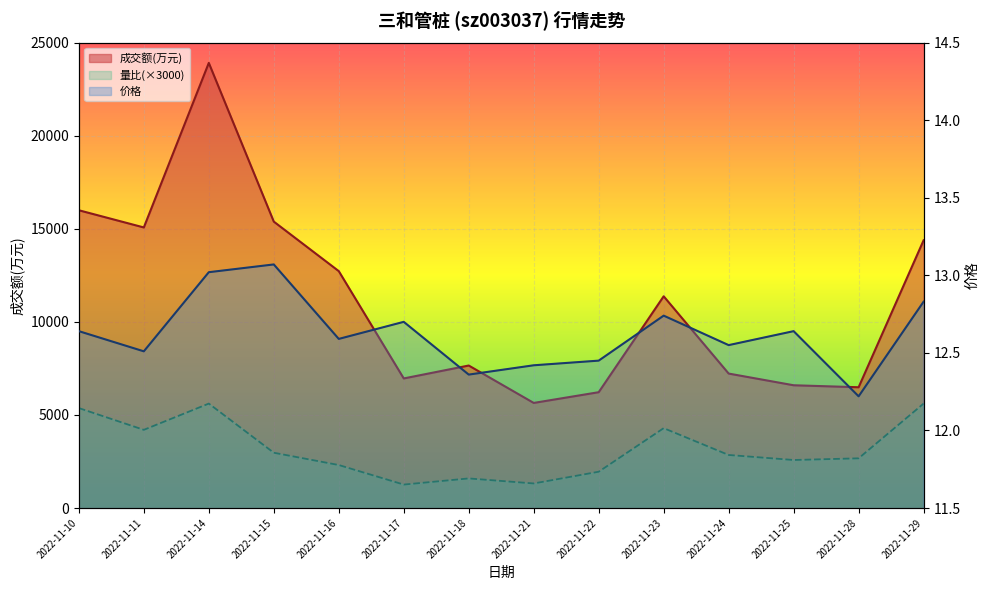

The value of 成交额(万元) at 2022-11-22 is 3250.2. True or false?

False